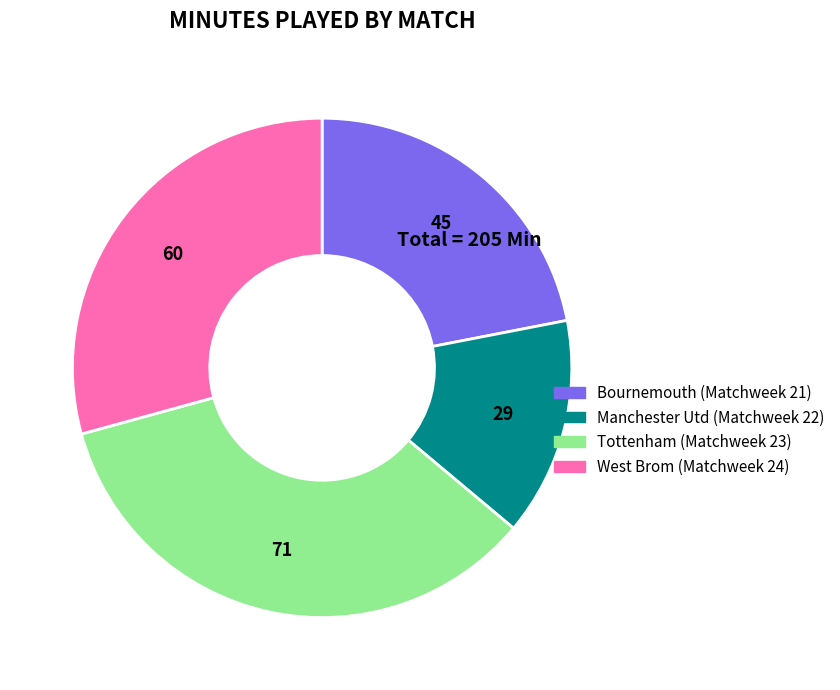

Is it true that West Brom (Matchweek 24) is 29% of the pie?

True